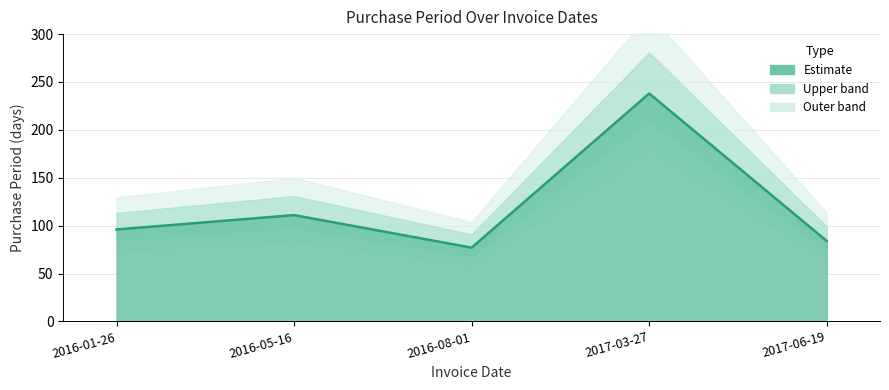

What is the difference between the values at 2017-06-19 and 2016-01-26?

12